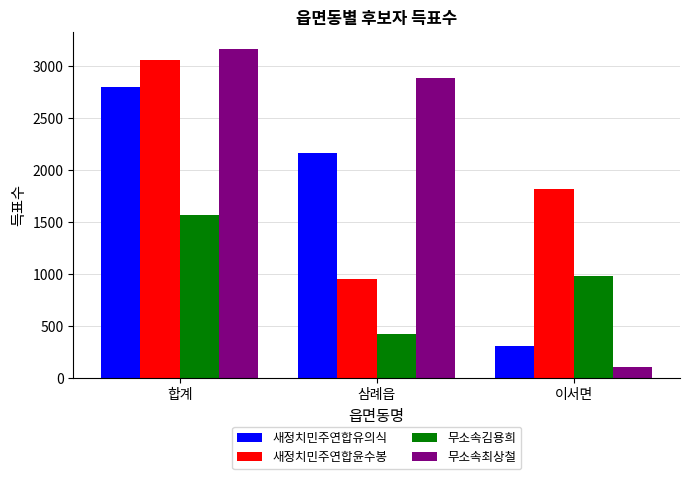

What is the value of the 무소속최상철 bar at the 1st from the left?

3168